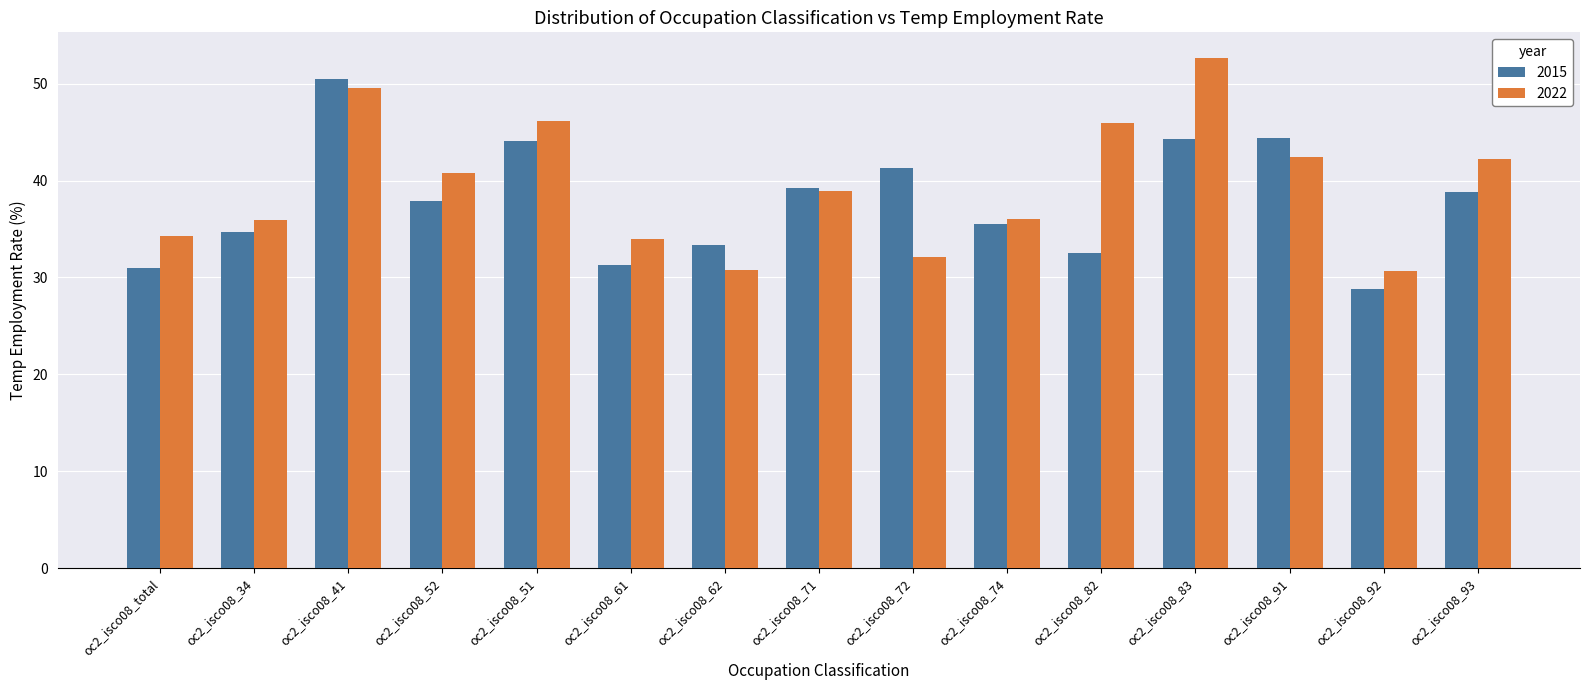

At which label does 2015 first exceed 37?

oc2_isco08_41